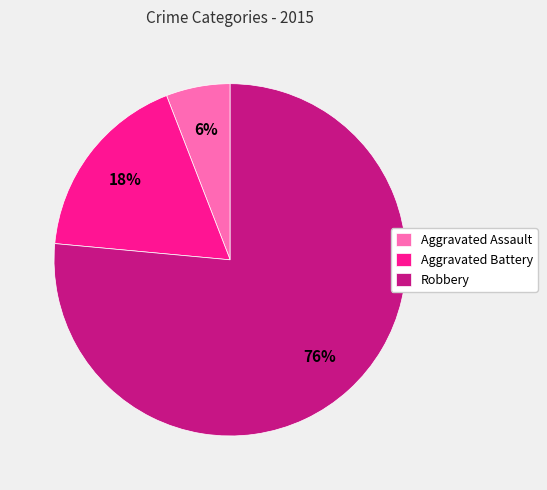

To the nearest percent, what portion does Aggravated Assault represent?

6%